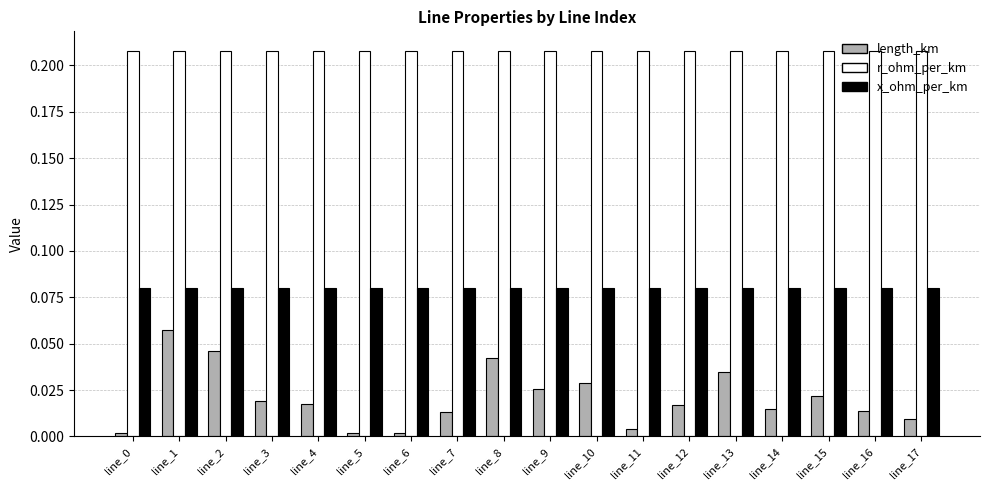

Is the value of length_km at line_13 greater than the value of x_ohm_per_km at line_13?

No